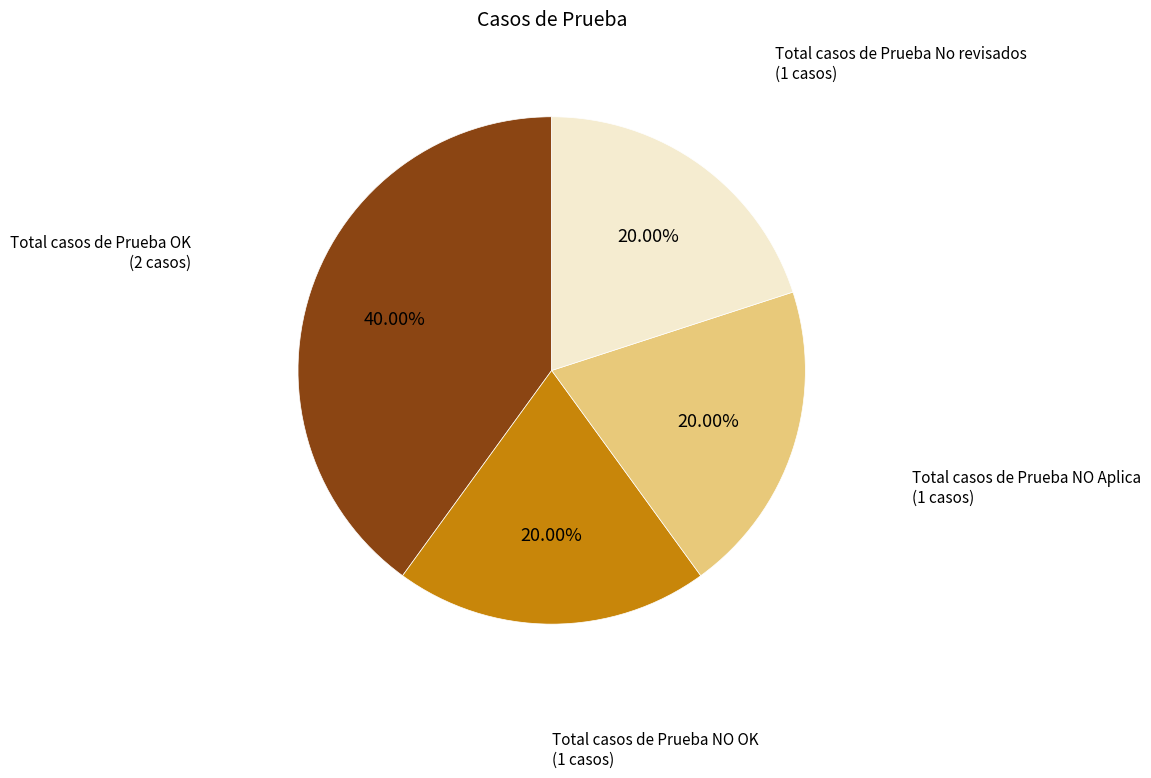

To the nearest percent, what is the difference between the largest and smallest slice percentages?

20%